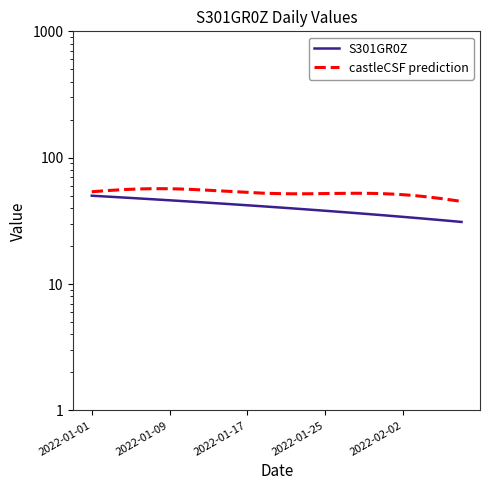

Is it true that the value at 2022-01-05 is 74?

False